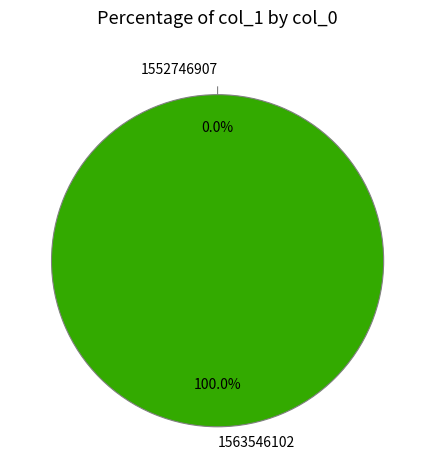

How many slices are in this pie chart?

2